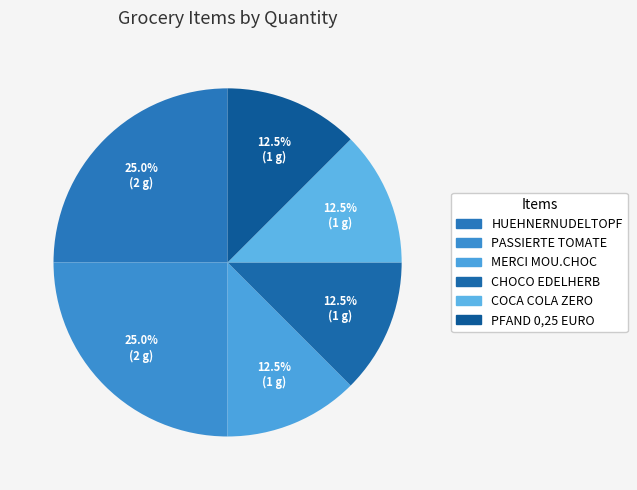

To the nearest percent, what portion does MERCI MOU.CHOC represent?

12%